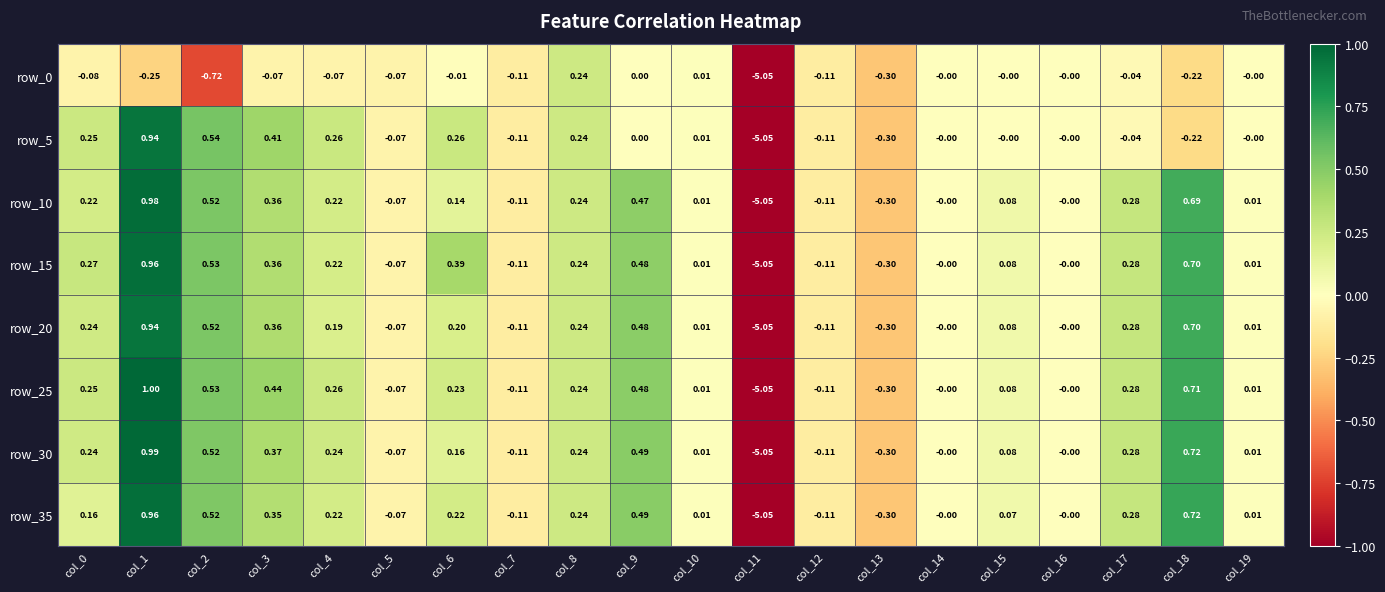

Is the value of row_0 at col_5 greater than the value of row_30 at col_0?

No